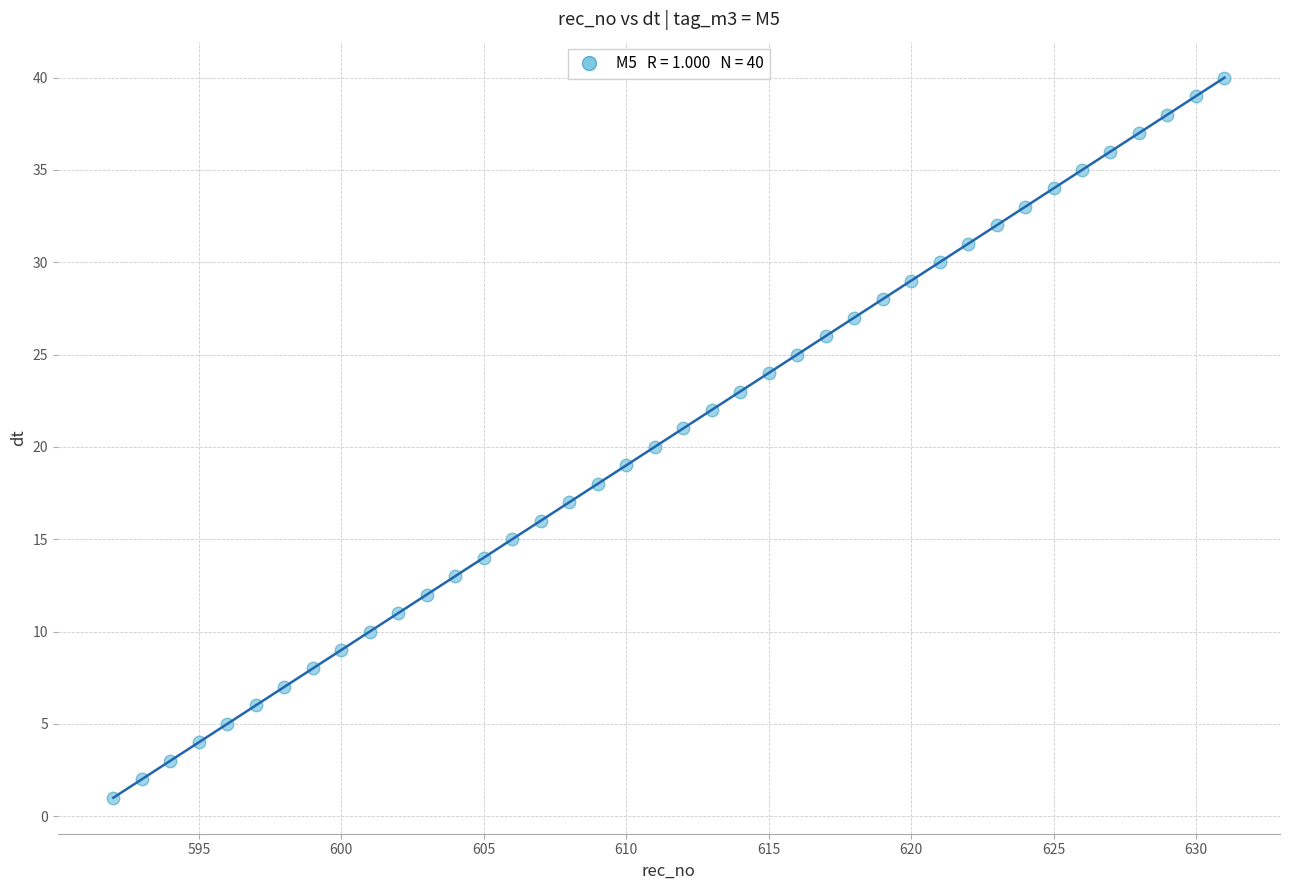

What is the range of Y values (max minus min)?

39